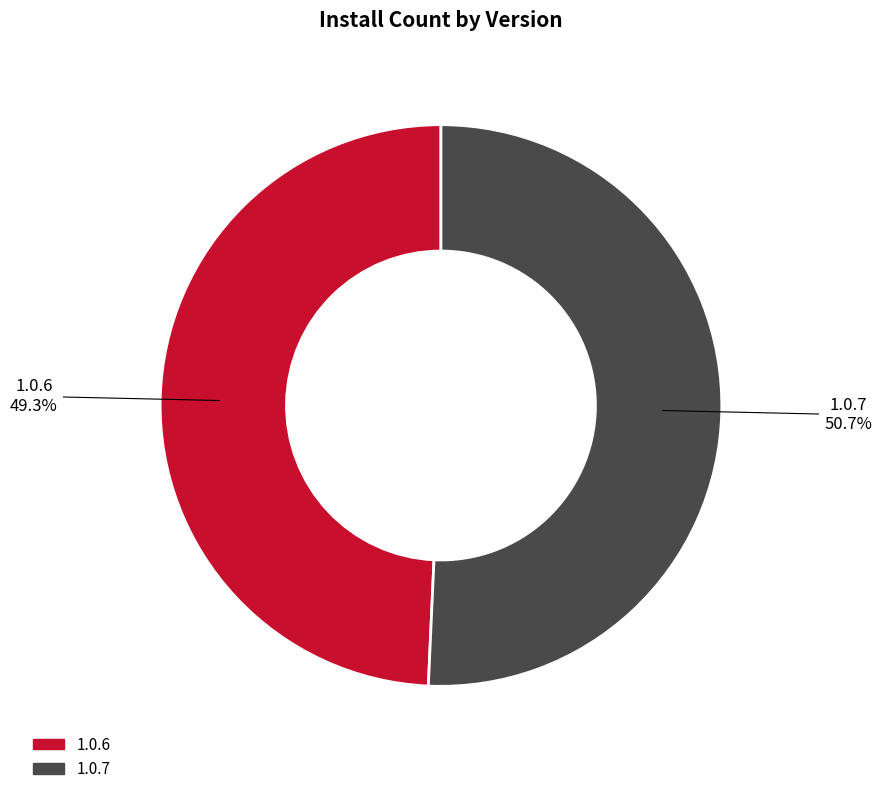

Between 1.0.6 and 1.0.7, which is larger?

1.0.7